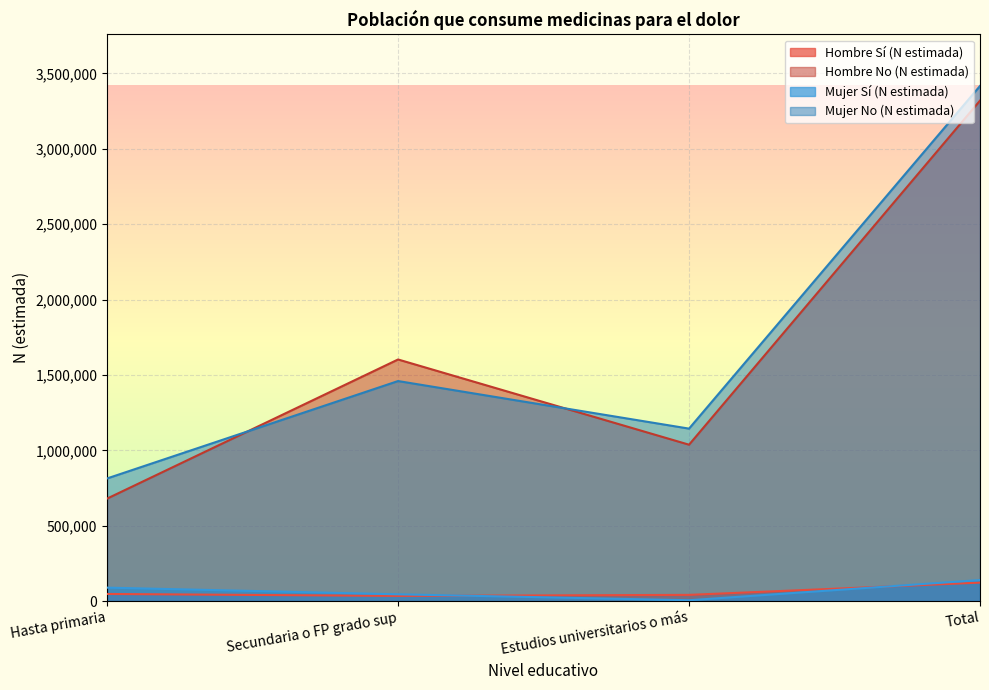

At which category is the sum across all series the highest?

Total